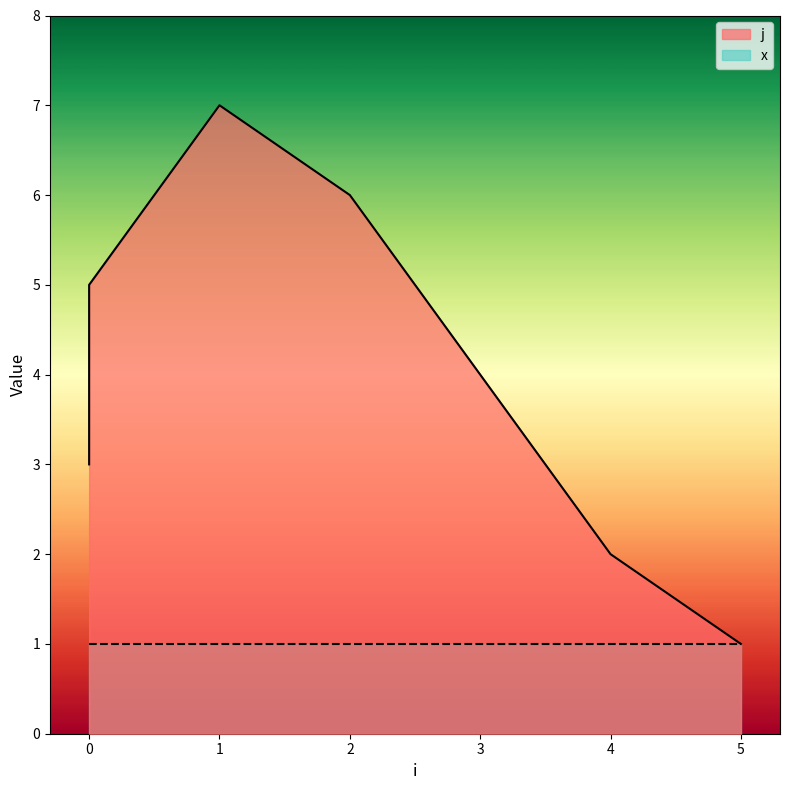

Which label corresponds to the smallest value in the chart?

5